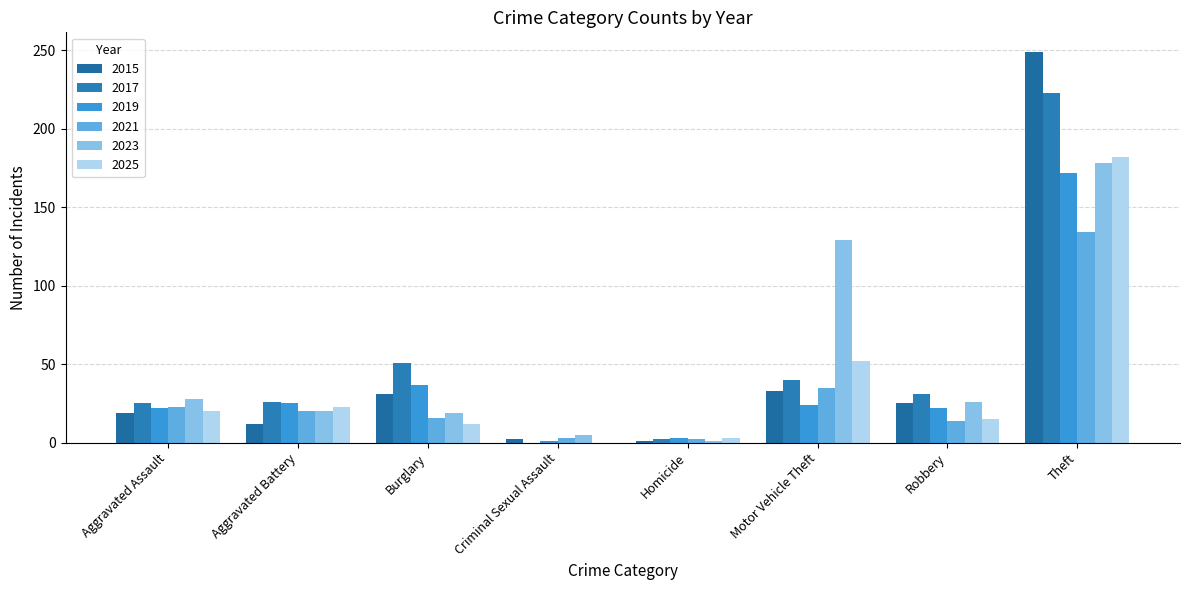

What are all the series names shown in the legend?

2015, 2017, 2019, 2021, 2023, 2025